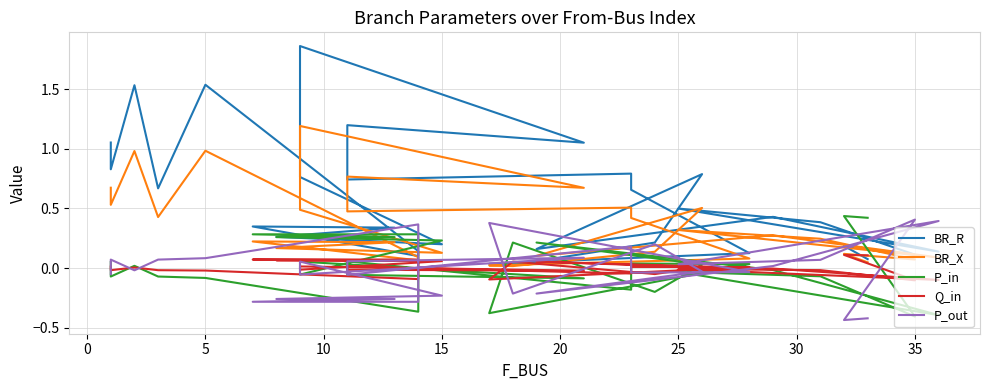

Is it true that P_out equals 0.1 at 10?

True